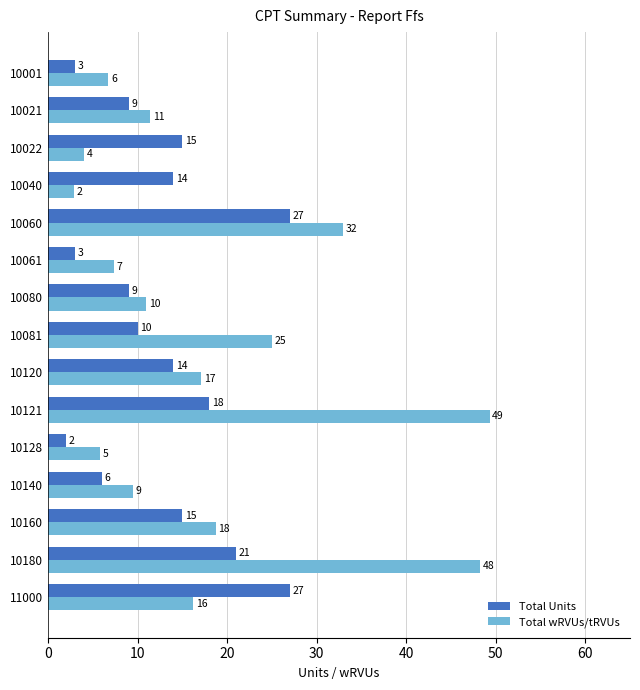

Which label corresponds to the largest value in the chart?

10121